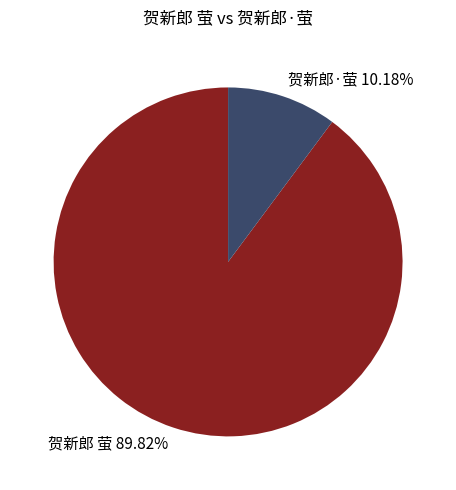

Combined, do 贺新郎 萤 and 贺新郎·萤 account for over 50%?

Yes